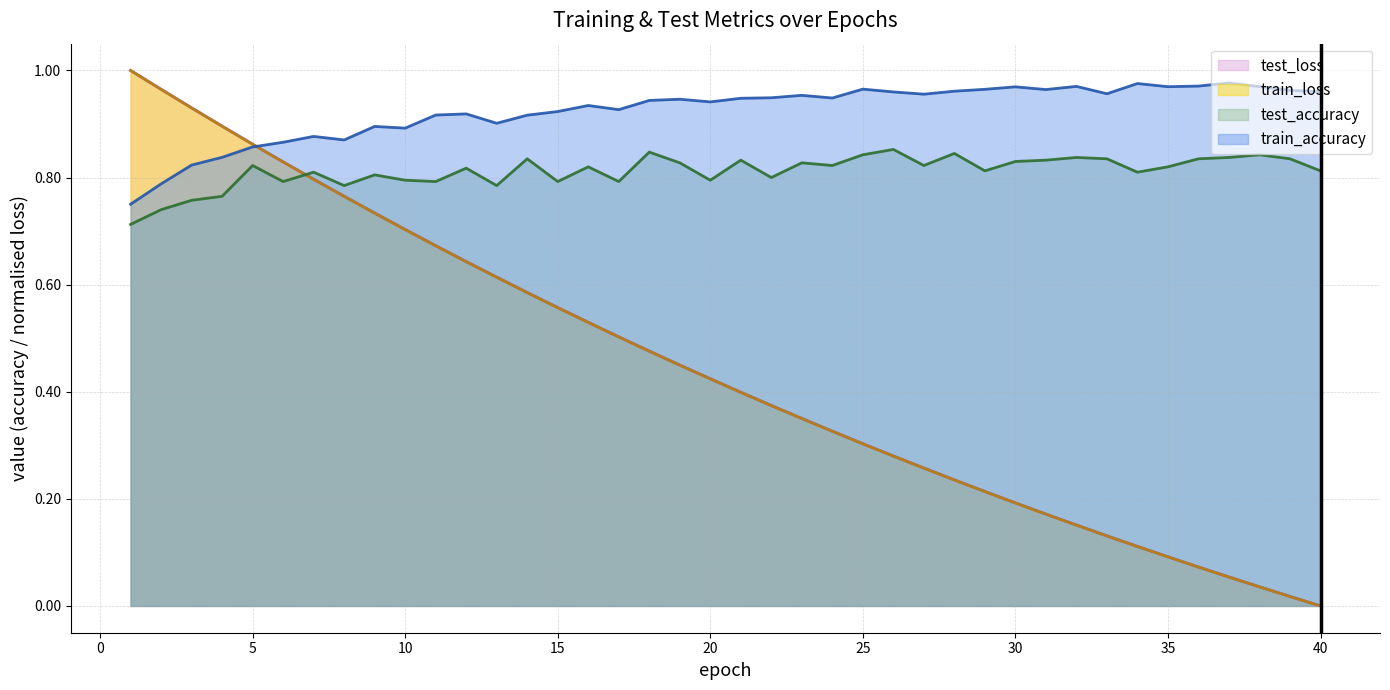

At which category does test_accuracy reach its first local peak?

5